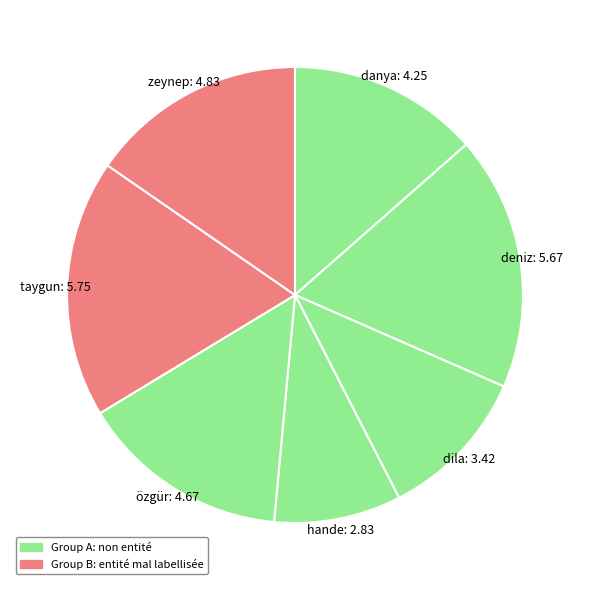

Is it true that danya is 14% of the pie?

True